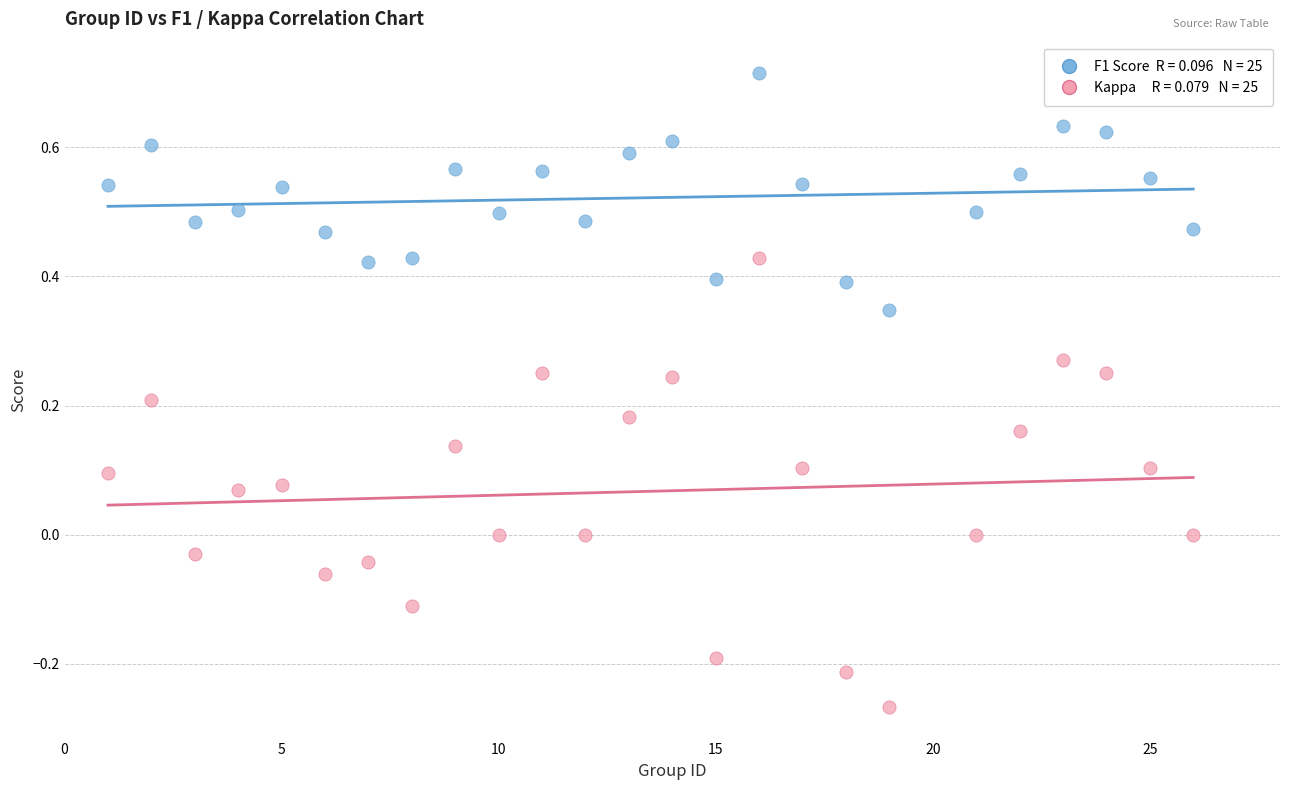

Across all data points, what is the range of Y values (max minus min)?

1.0